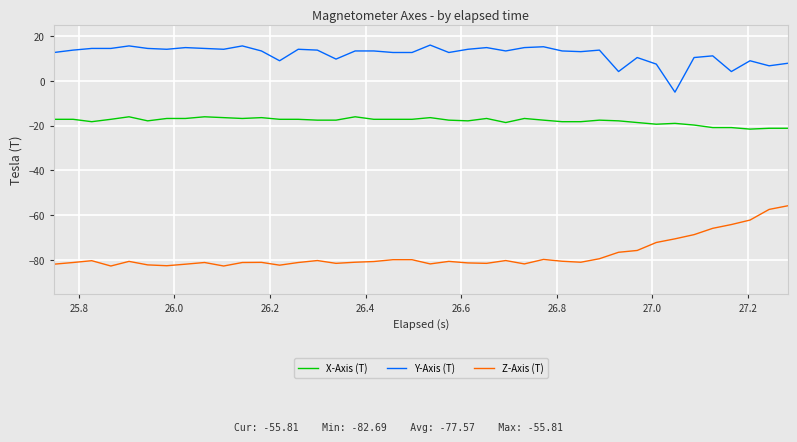

Rank the series by their maximum value, from lowest to highest.

Z-Axis (T), X-Axis (T), Y-Axis (T)